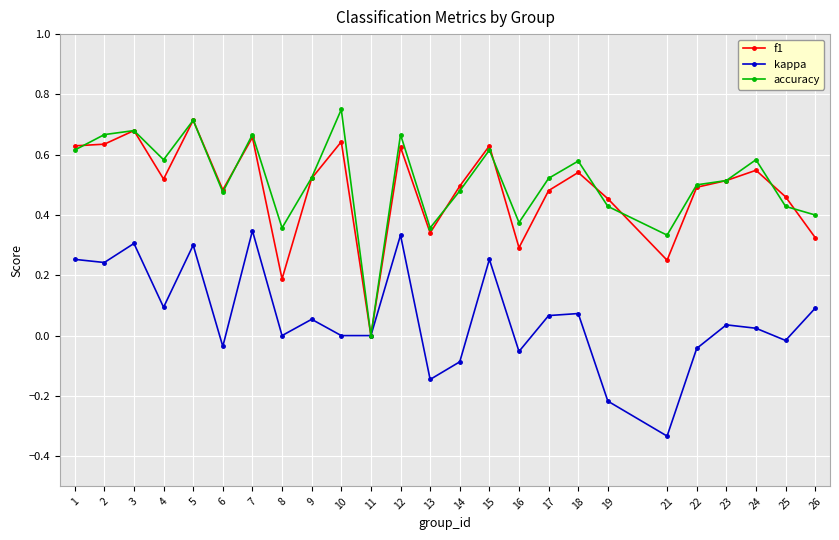

Which category has the lowest value in the f1 series?

11